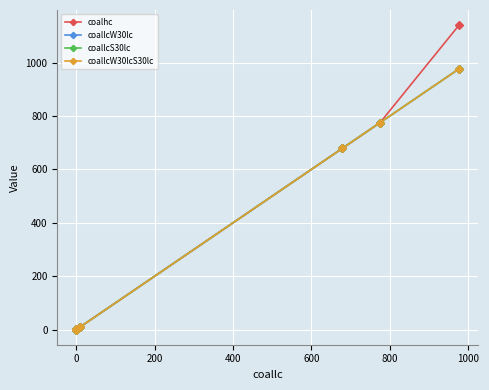

At how many categories does at least one series exceed 91?

3